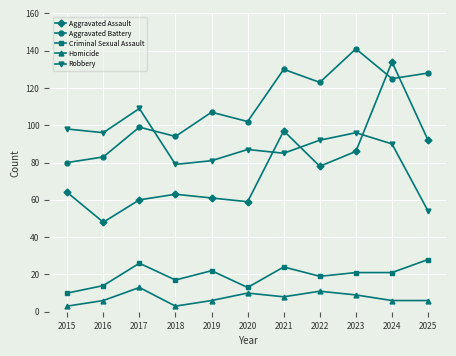

Which series has the widest spread of values?

Aggravated Assault